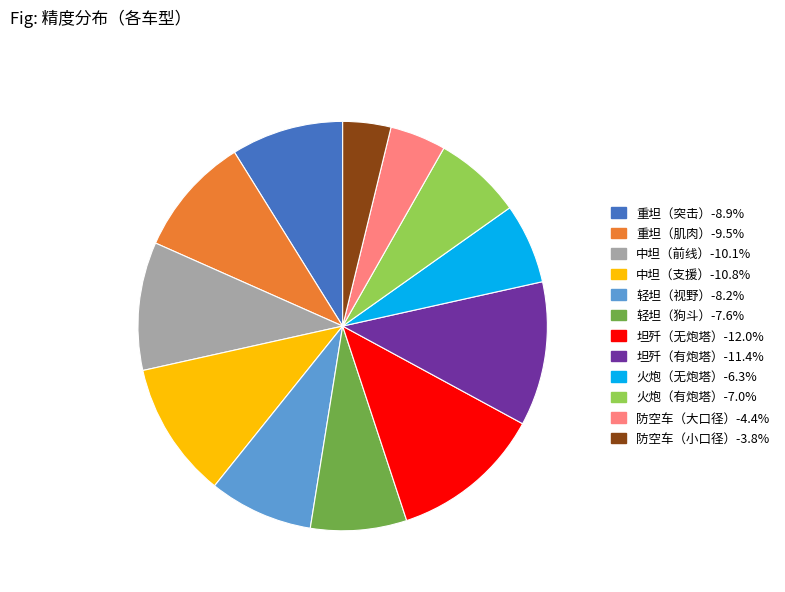

The 火炮（有炮塔） slice represents 7% of the pie. True or false?

True